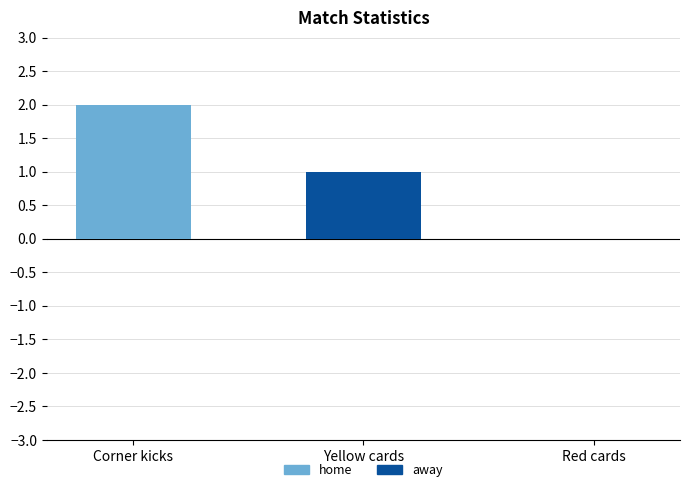

Reading right to left, list the values for the home series.

Red cards=0	Yellow cards=0	Corner kicks=2